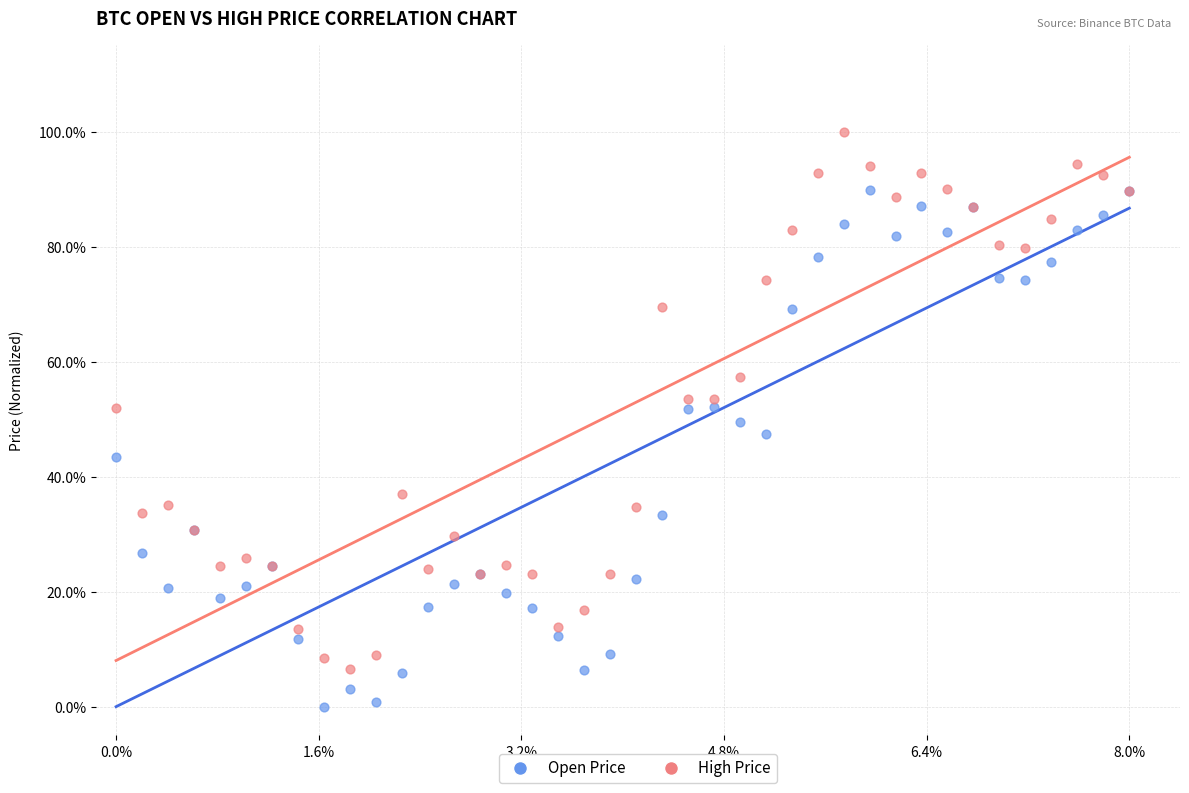

Which series contains the highest Y value?

High Price